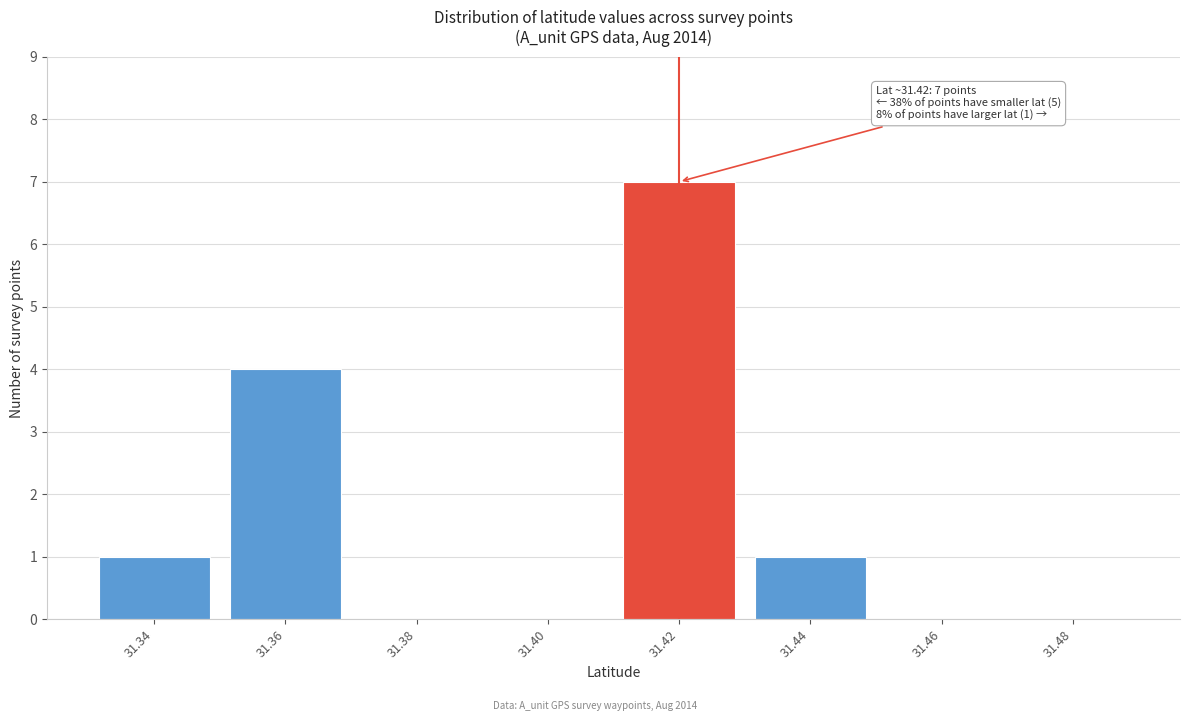

Reading left to right, what are all the values shown in this chart?

31.34=1	31.36=4	31.38=0	31.40=0	31.42=7	31.44=1	31.46=0	31.48=0